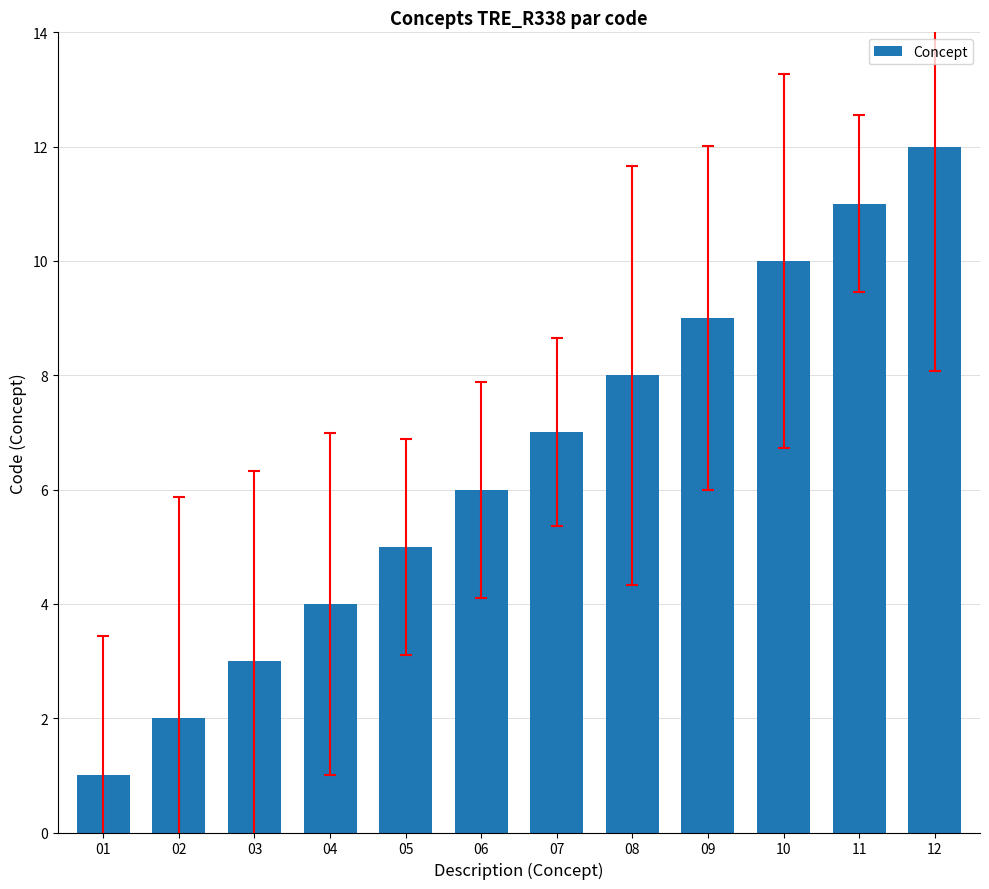

What is the value of the 1st bar from the left?

1